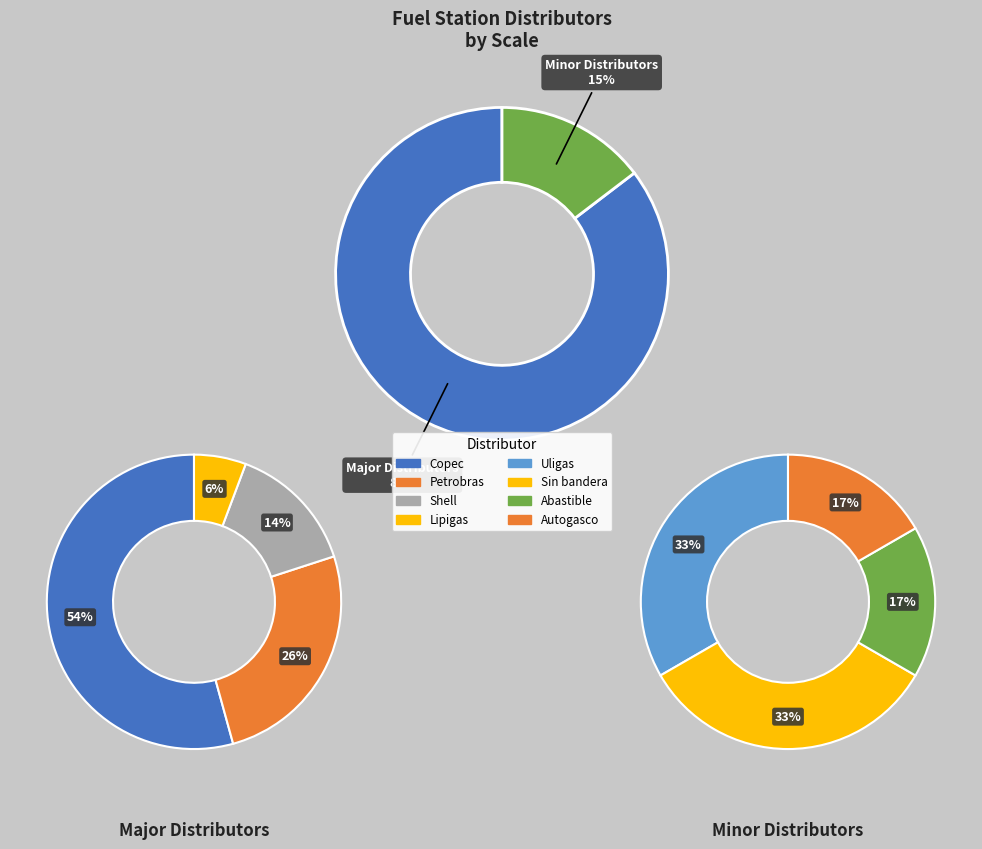

What is the largest slice in the pie chart?

Copec